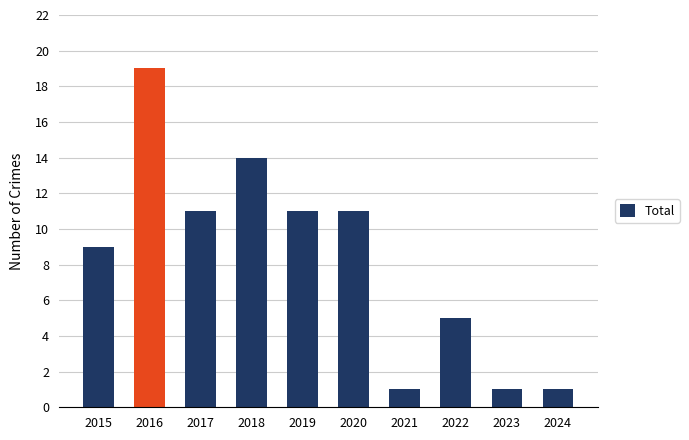

Count the values in the range 1 to 11.

8